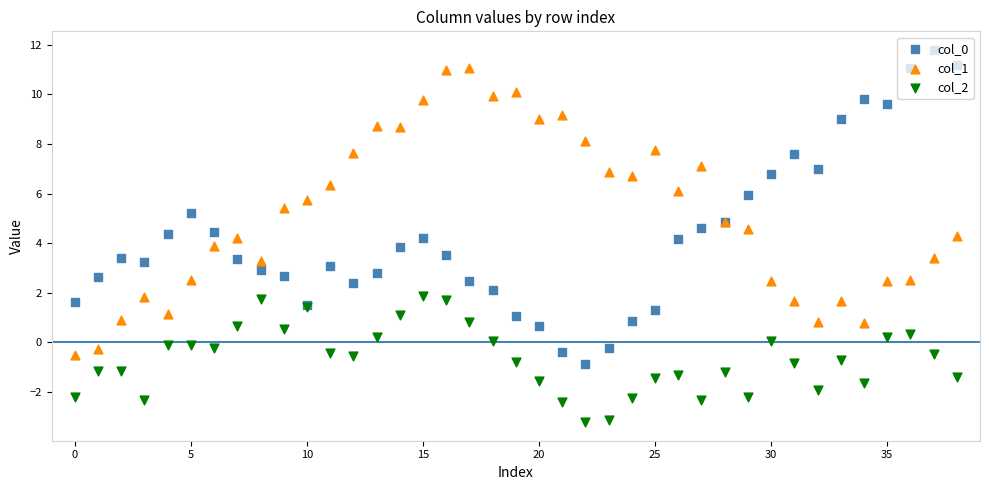

Which series has the largest total across all categories?

col_1